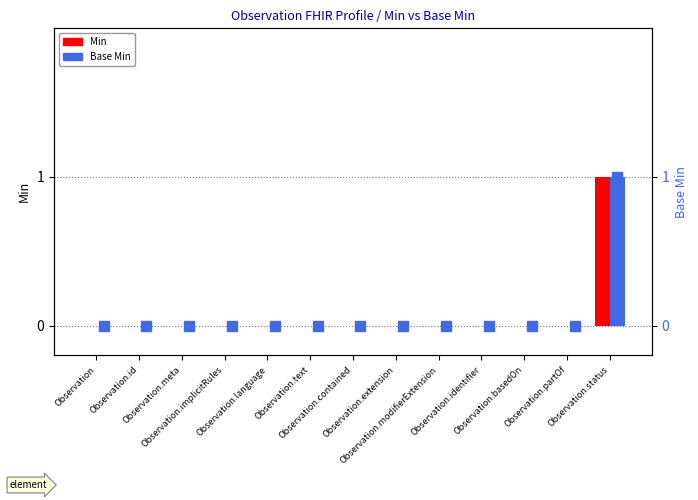

How many bars are there in each group?

2